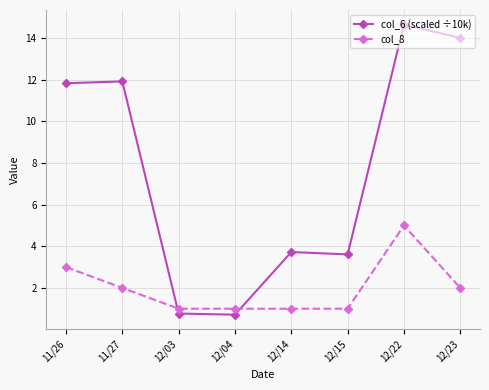

At which label does col_6 (scaled ÷10k) reach its peak?

12/22